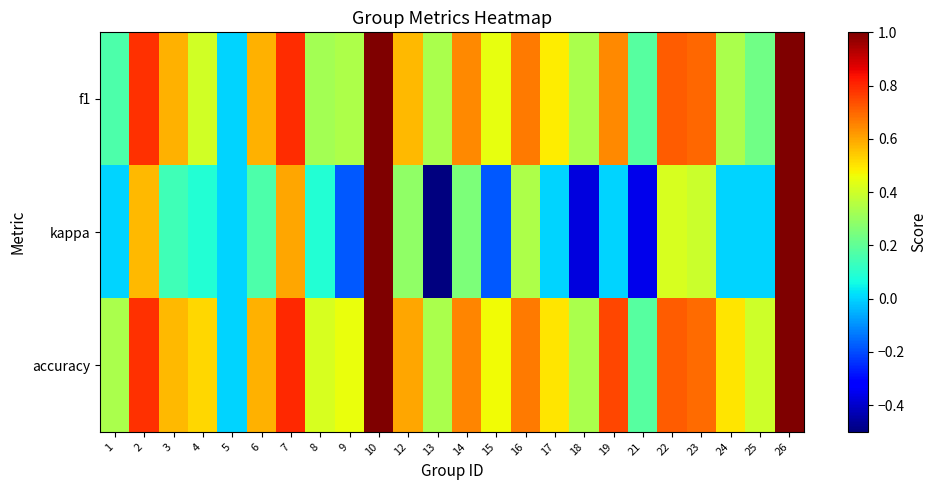

At 19, list the series in order from smallest to largest.

kappa, f1, accuracy